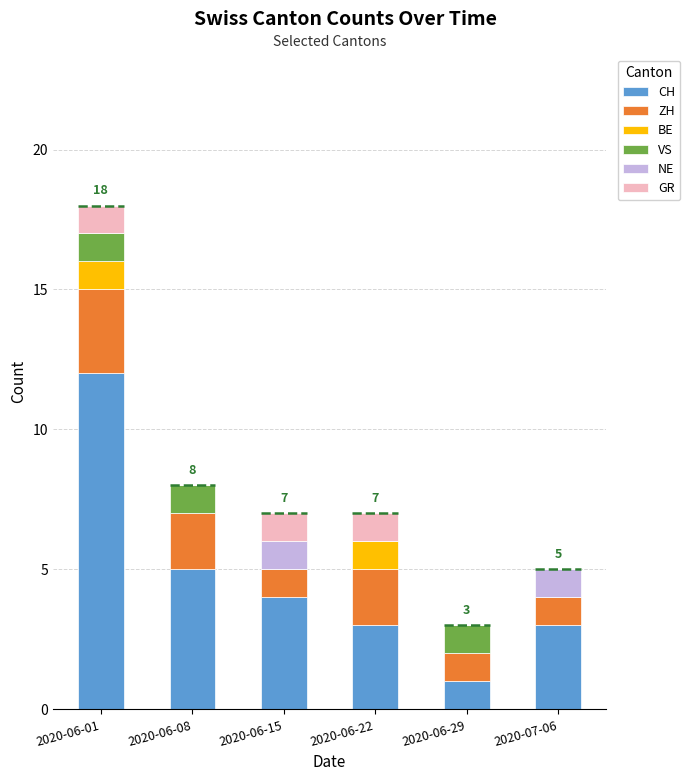

The CH series shows 7 at 2020-06-15. True or false?

False